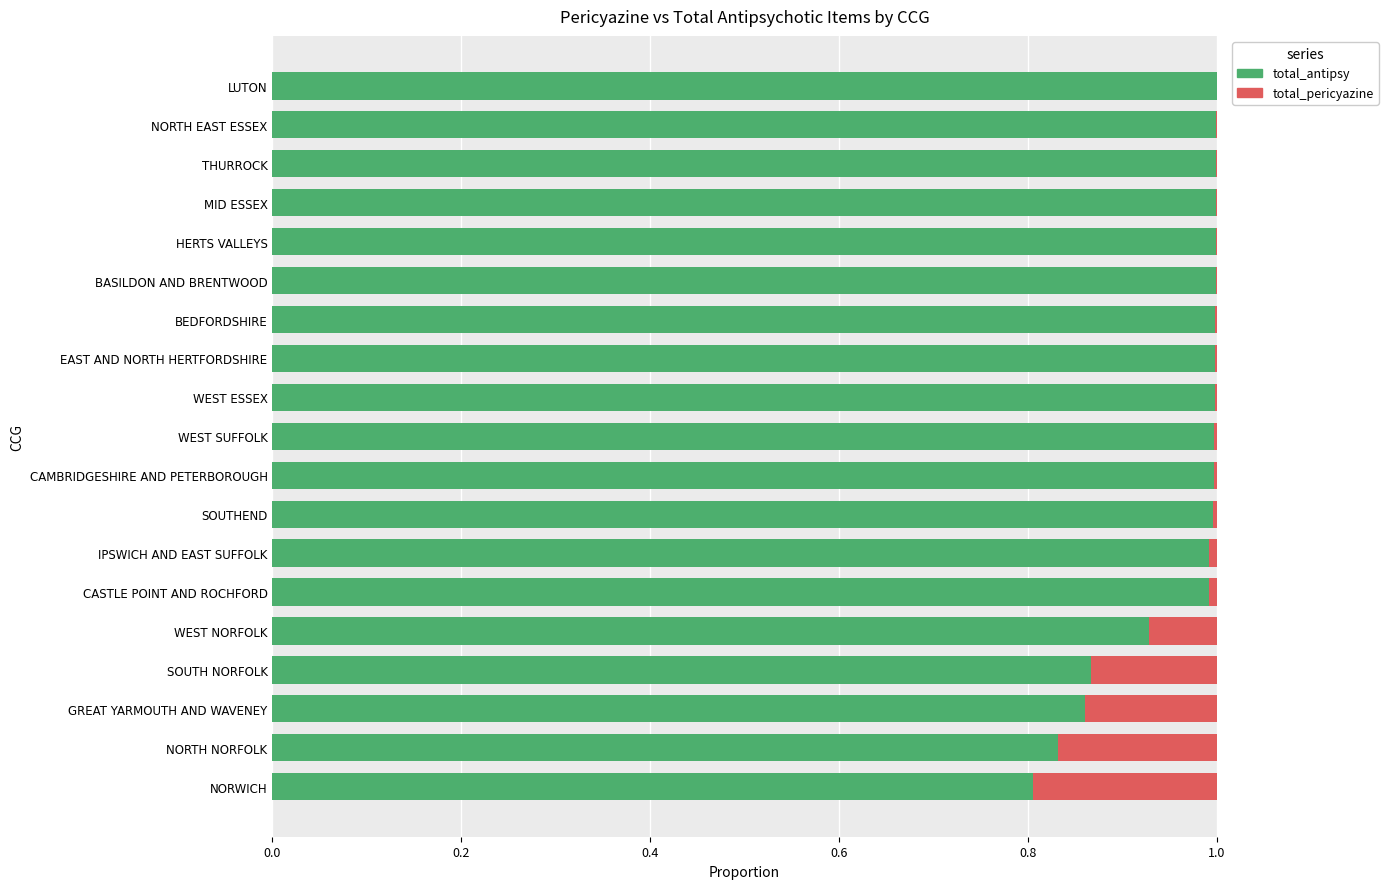

Is it true that total_antipsy equals 1.5 at SOUTH NORFOLK?

False